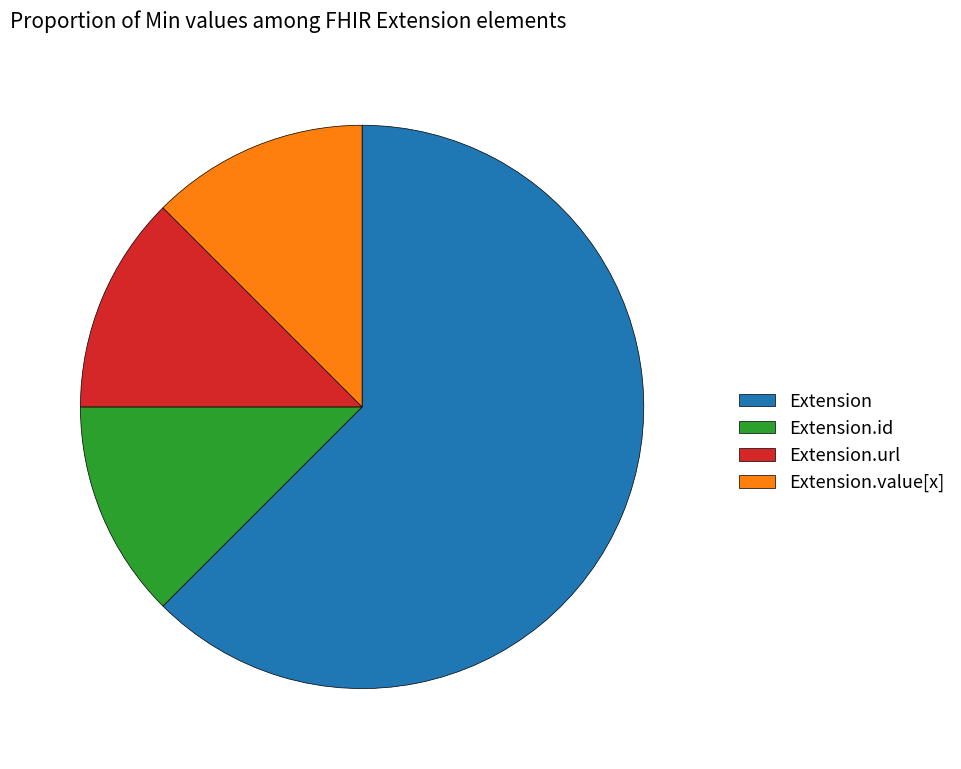

Is there any slice that represents more than half of the pie?

Yes